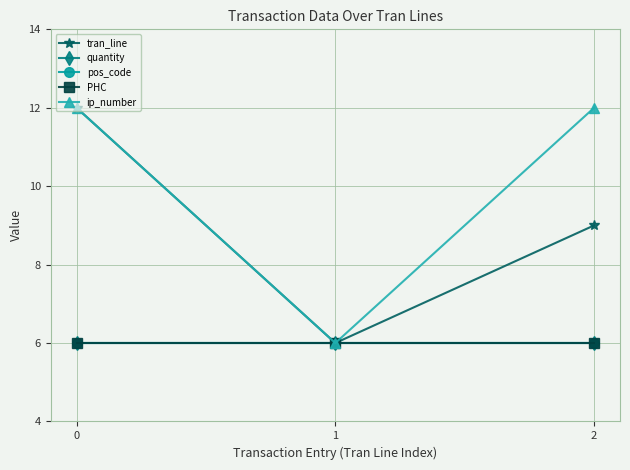

Is this an area chart (filled region under the line)?

No